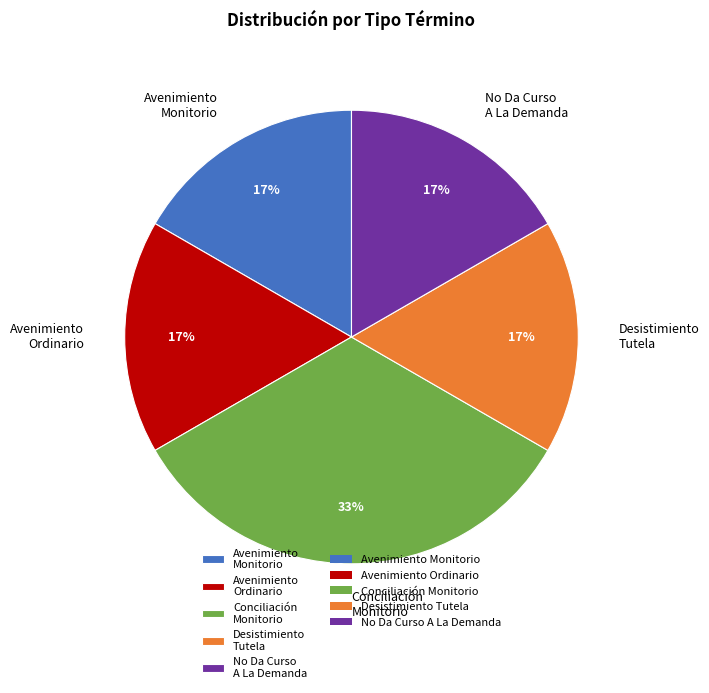

Which category has the biggest portion of the pie?

Conciliación Monitorio